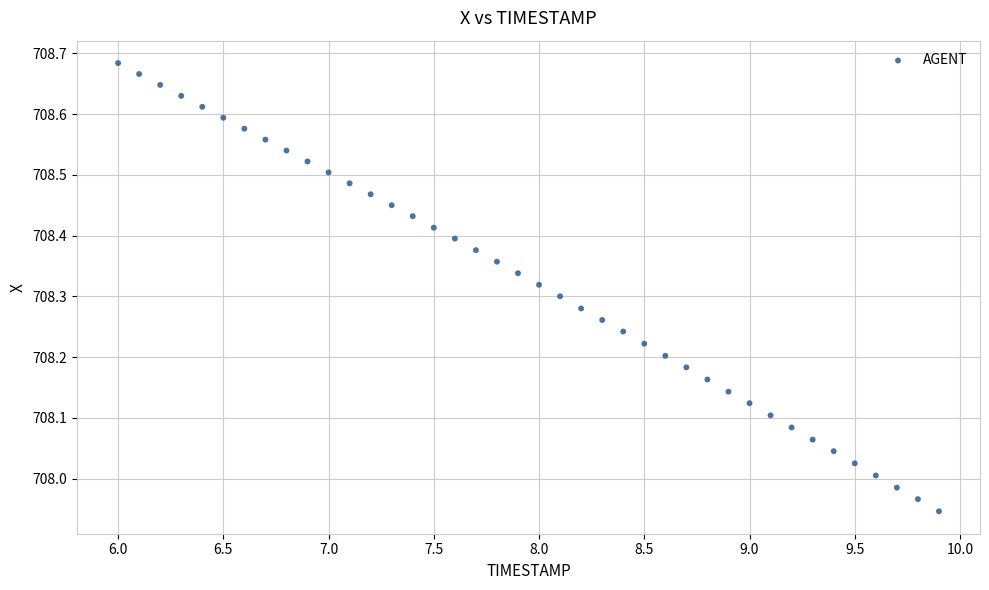

What is the range of Y values (max minus min)?

0.7